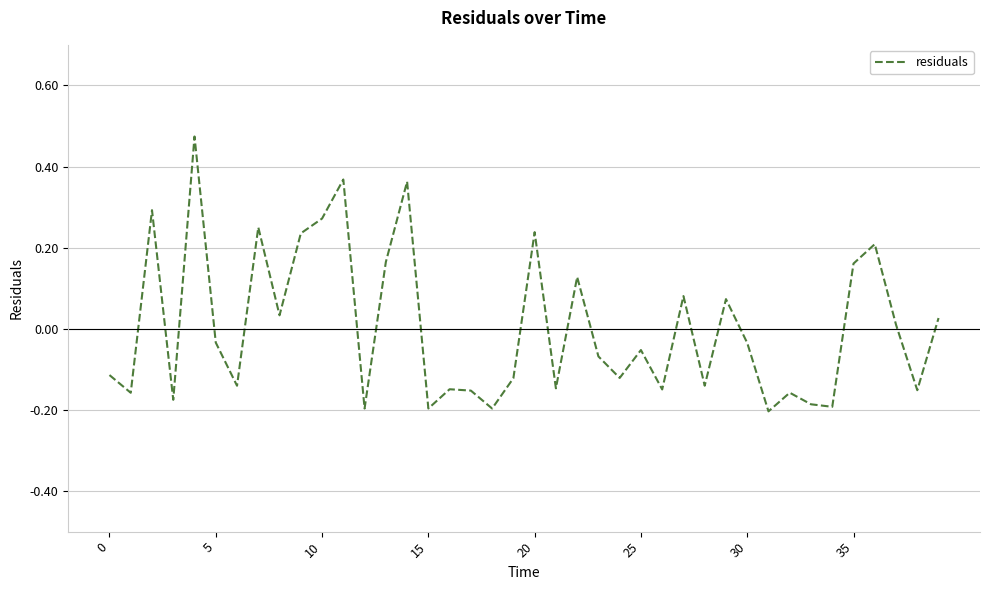

What is the difference between the maximum and minimum values?

0.7